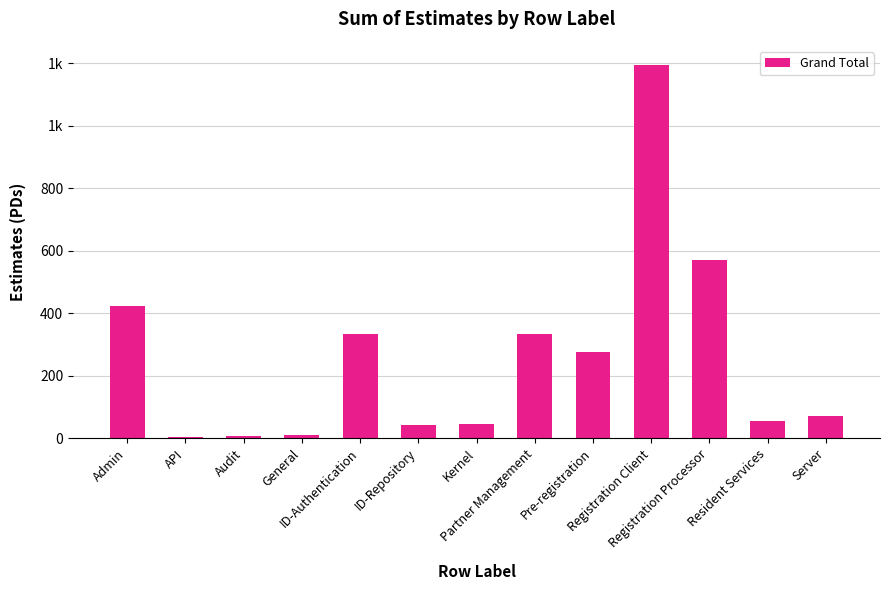

Is it true that the value at ID-Repository is 68.3?

False